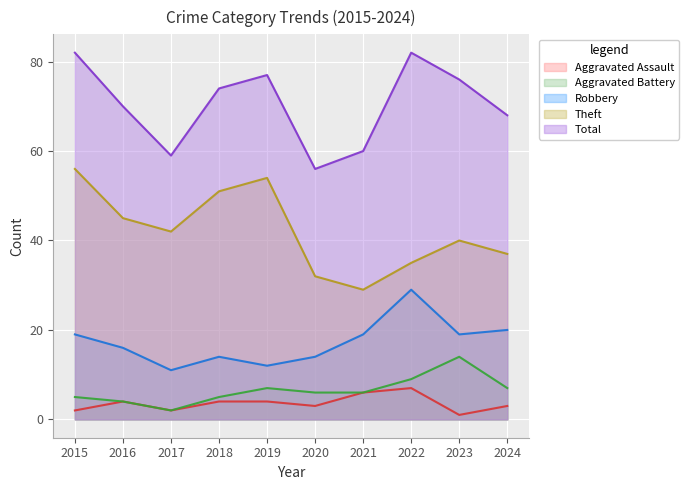

Is the value of Robbery at 2024 greater than the value of Total at 2020?

No